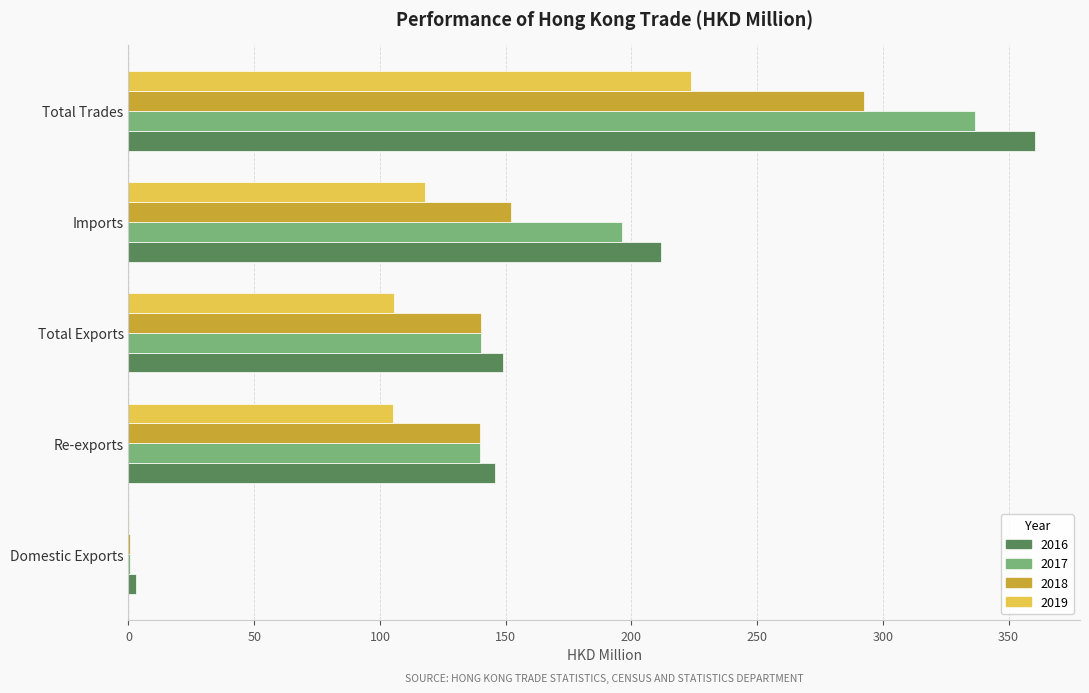

What is the total value across all series at Total Exports?

535.0